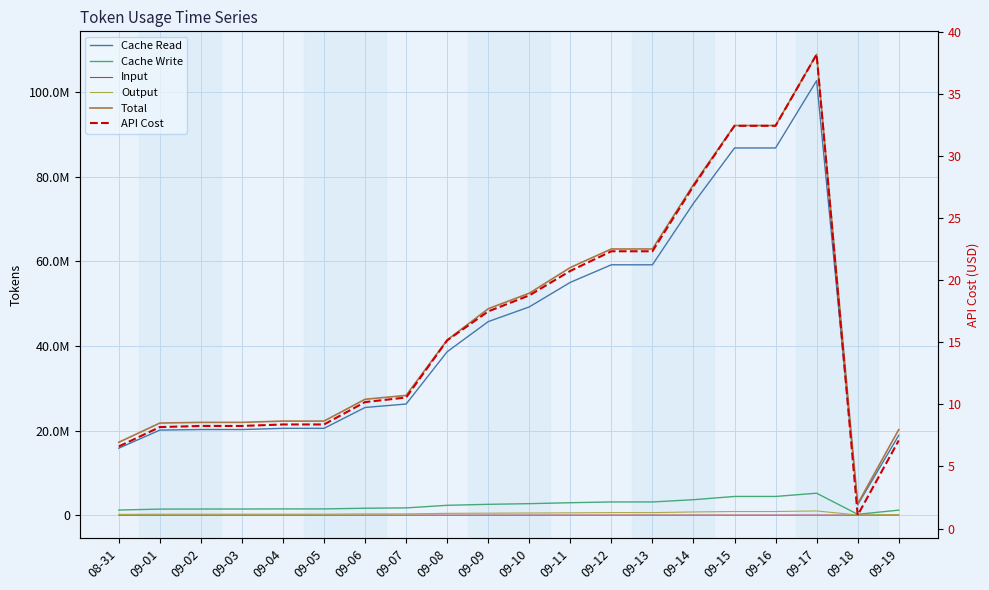

At how many categories does at least one series exceed 50721307?

8